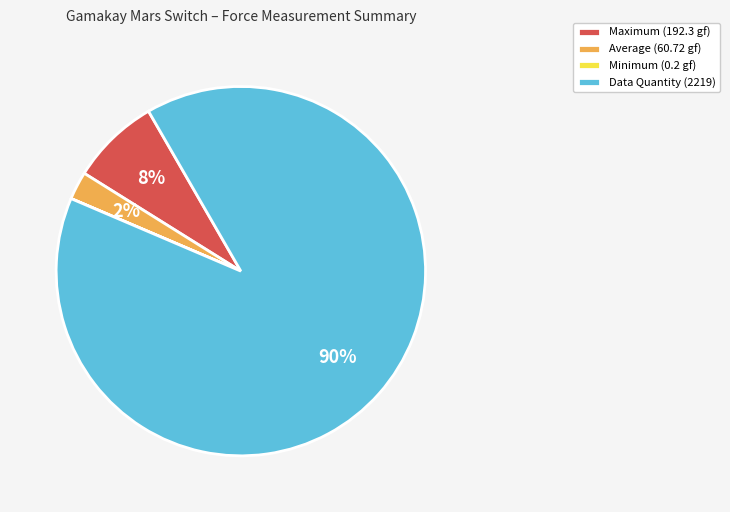

The Maximum (192.3 gf) slice represents 15% of the pie. True or false?

False